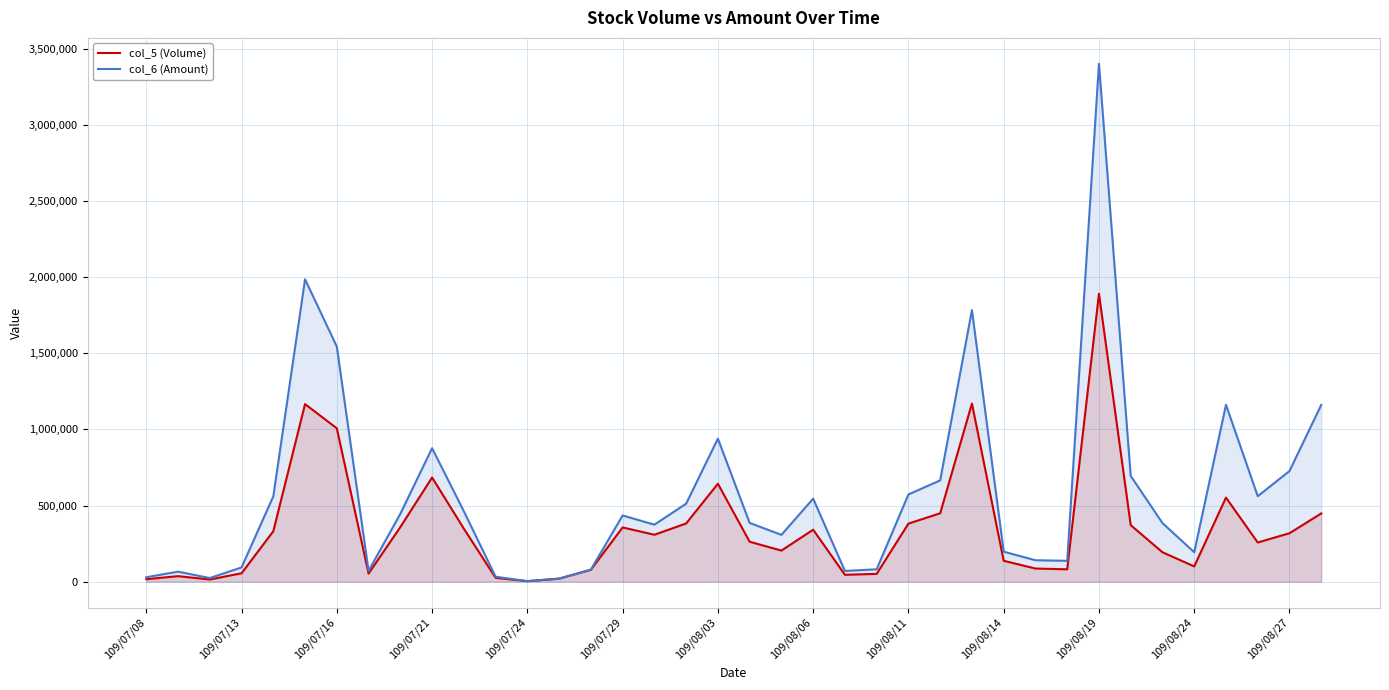

Which series has the largest total across all categories?

col_6 (Amount)